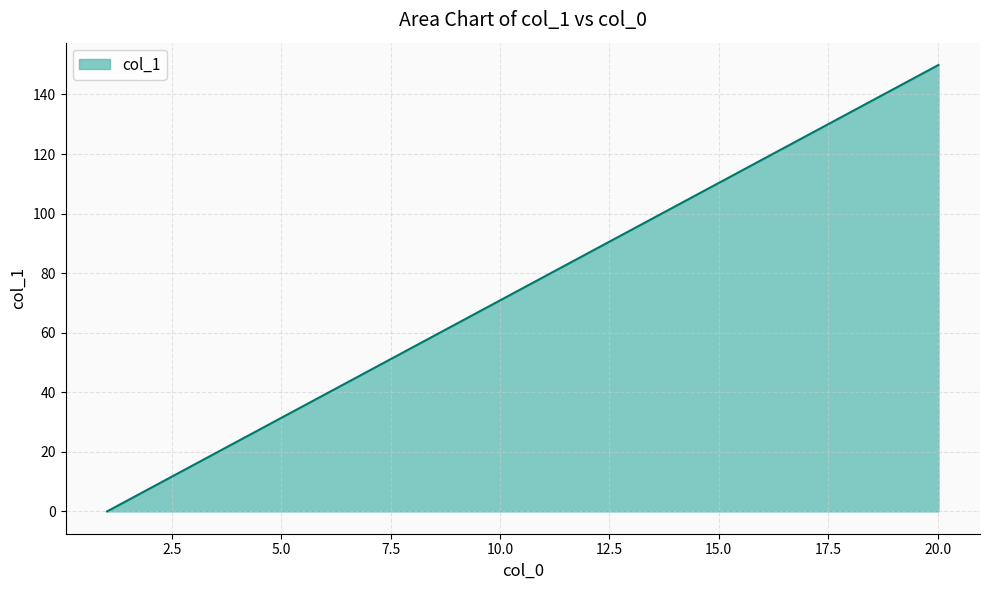

How many positive values are there?

19